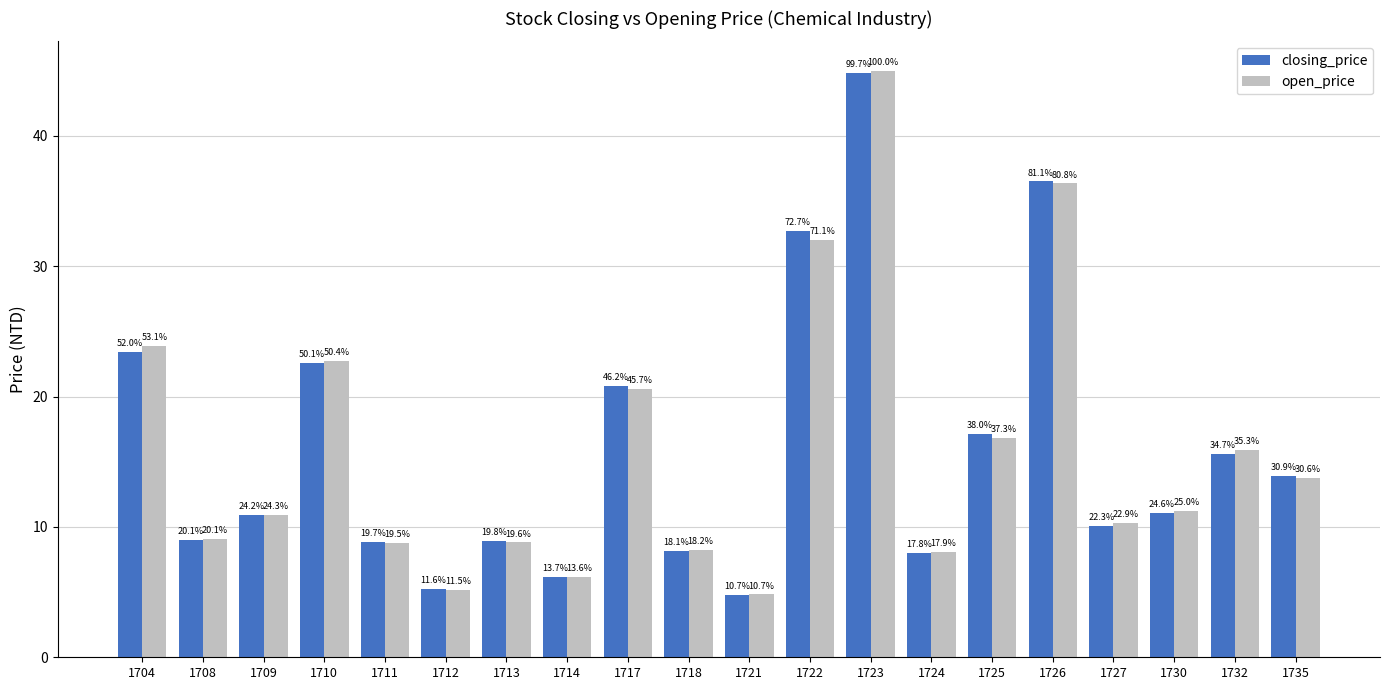

Are the bars grouped side by side (vs. stacked)?

Yes